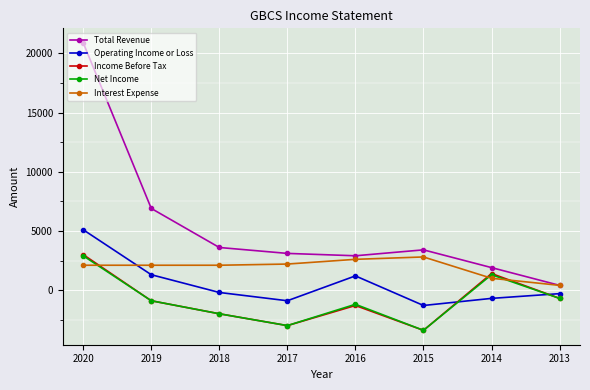

How many values in the Income Before Tax series are below -900?

4